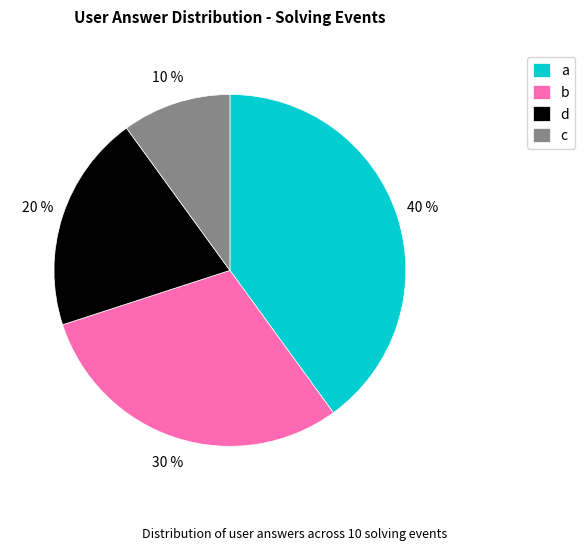

Which category has the biggest portion of the pie?

a